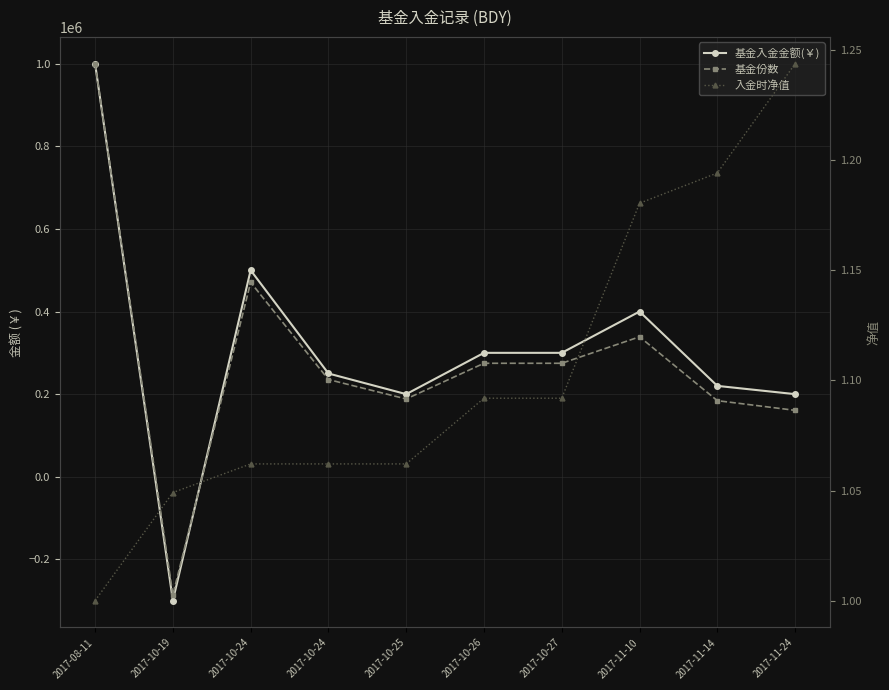

Which series changed the most between 2017-10-24 and 2017-11-14?

基金份数